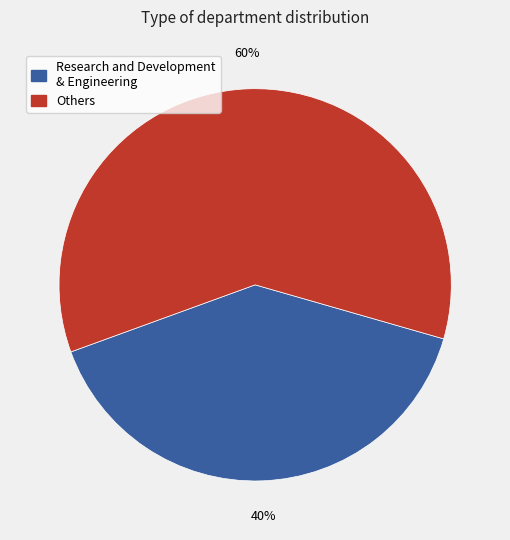

To the nearest percent, what is the difference between the largest and smallest slice percentages?

20%